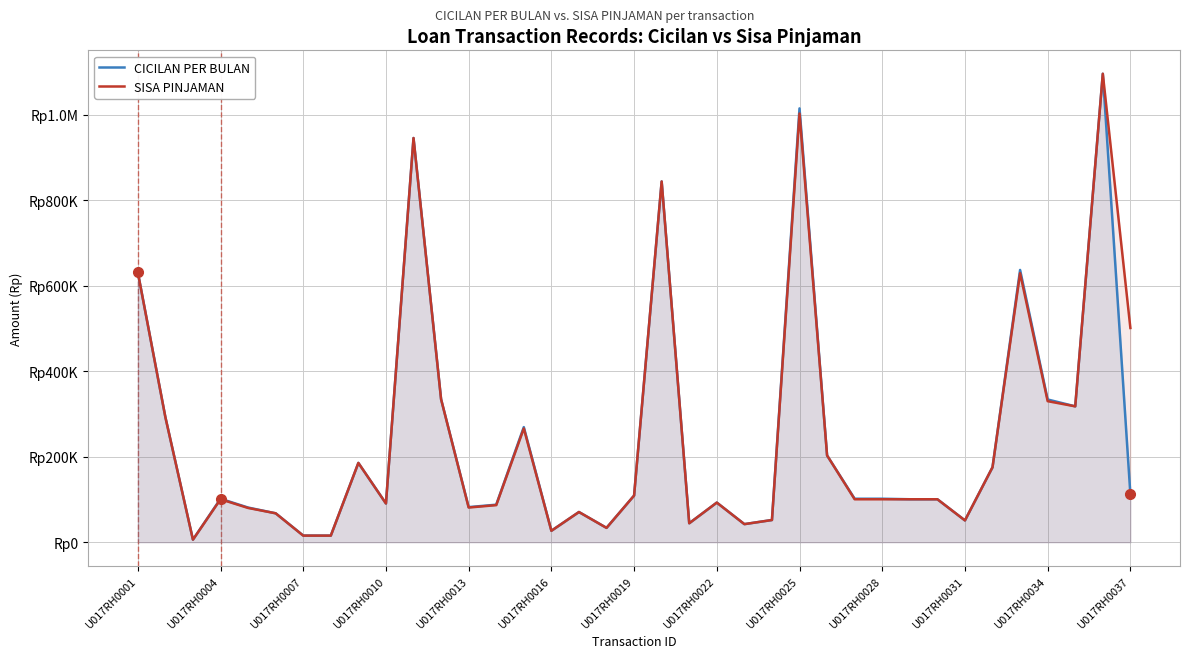

How many values in the CICILAN PER BULAN series exceed 101706?

16